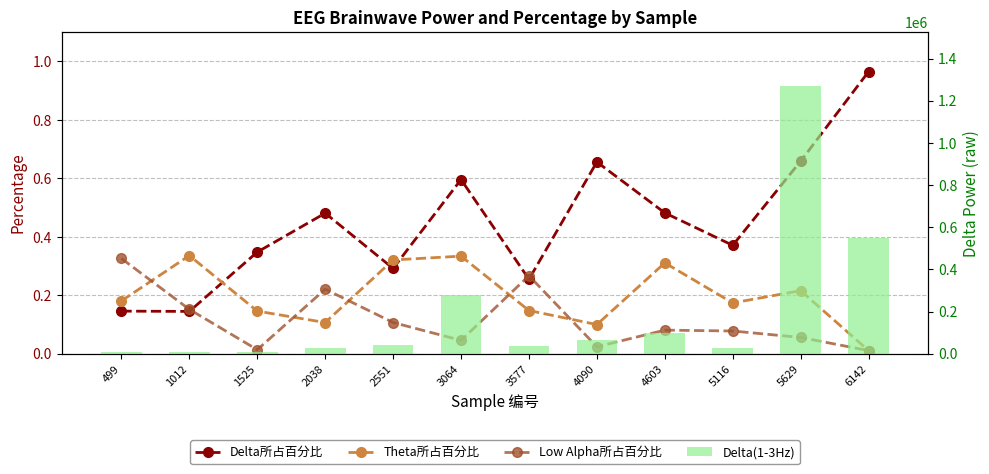

Which series has the largest range (max minus min)?

Delta(1-3Hz)